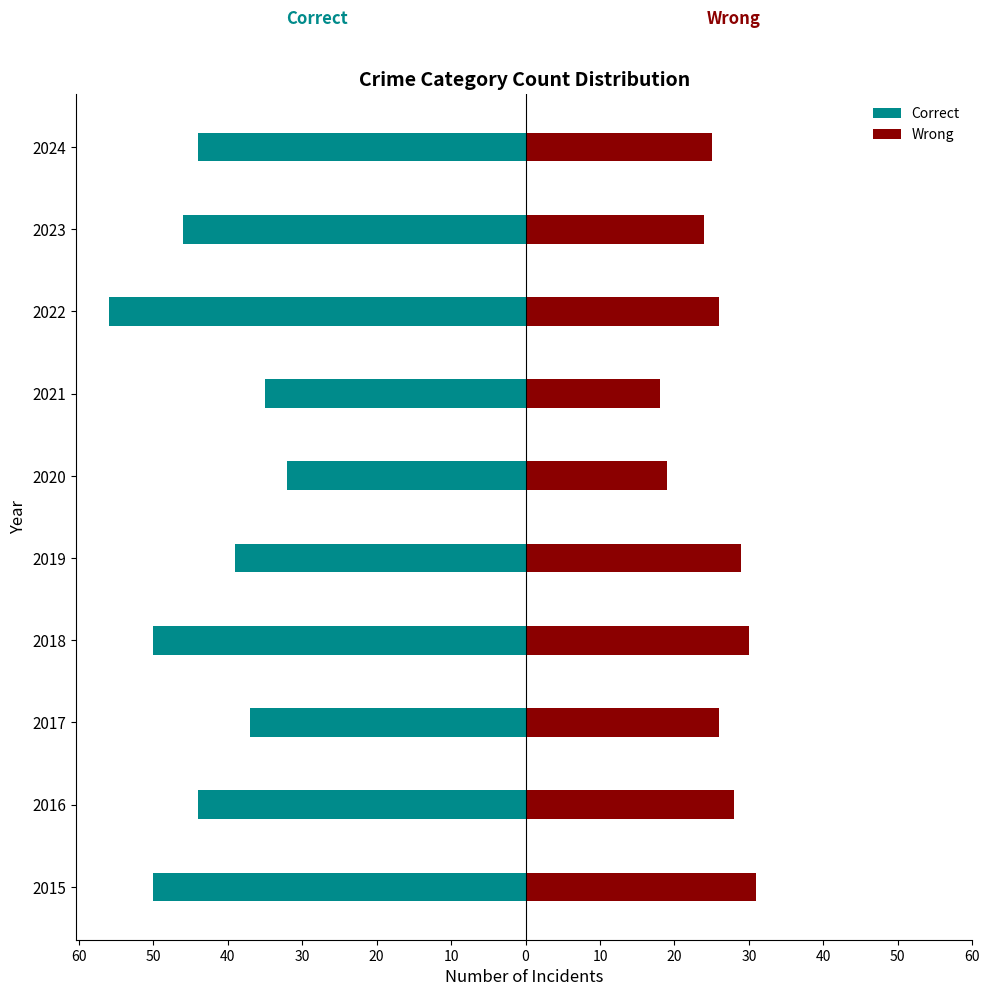

How many bars are there in total?

20